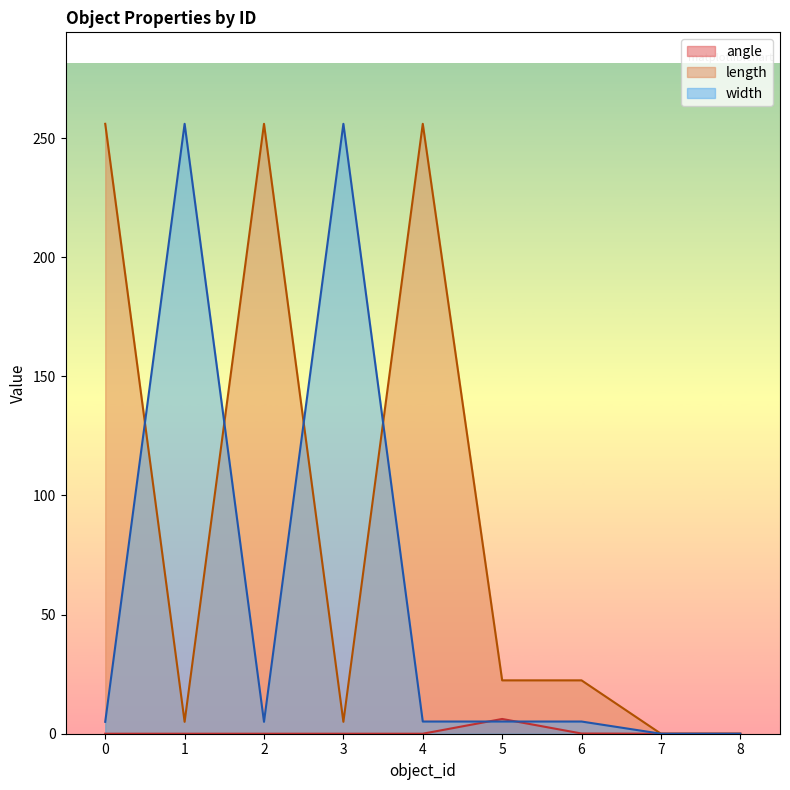

Rank the series at 5 from highest to lowest value.

length, angle, width